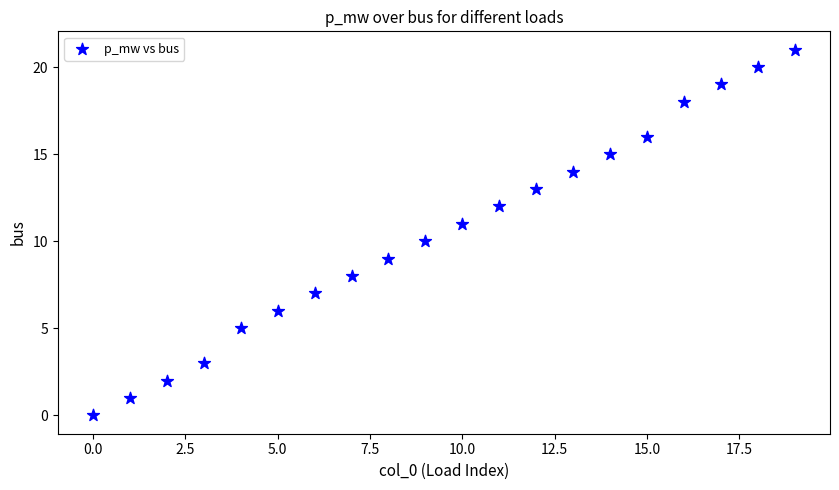

What is the range of Y values (max minus min)?

21